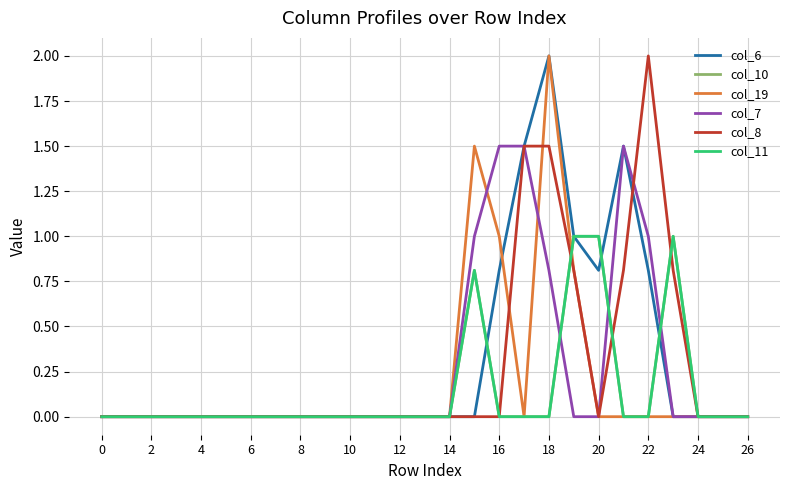

Does the chart display data point markers on the line(s)?

No